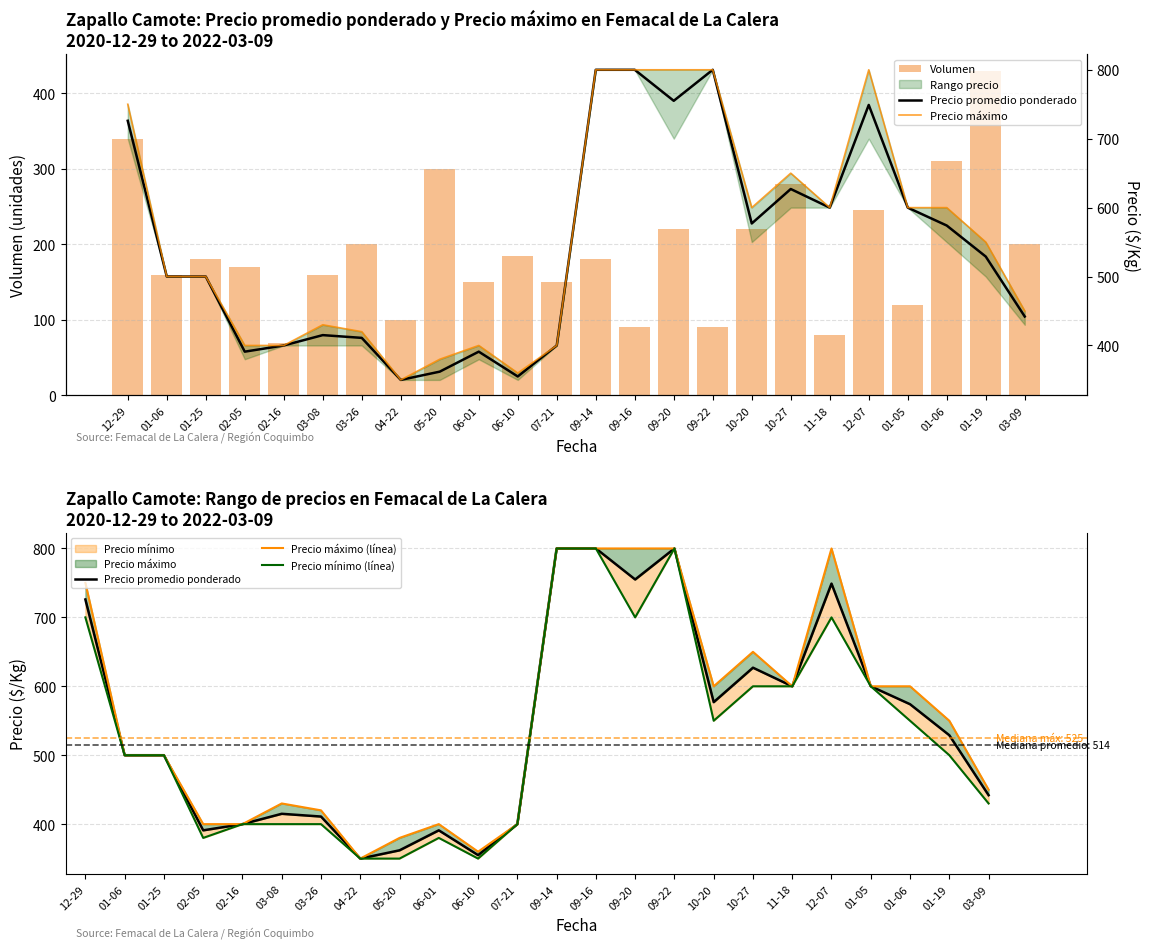

At 03-26, list the series in order from largest to smallest.

Precio máximo (línea), Precio máximo, Precio promedio ponderado, Precio mínimo (línea), Volumen